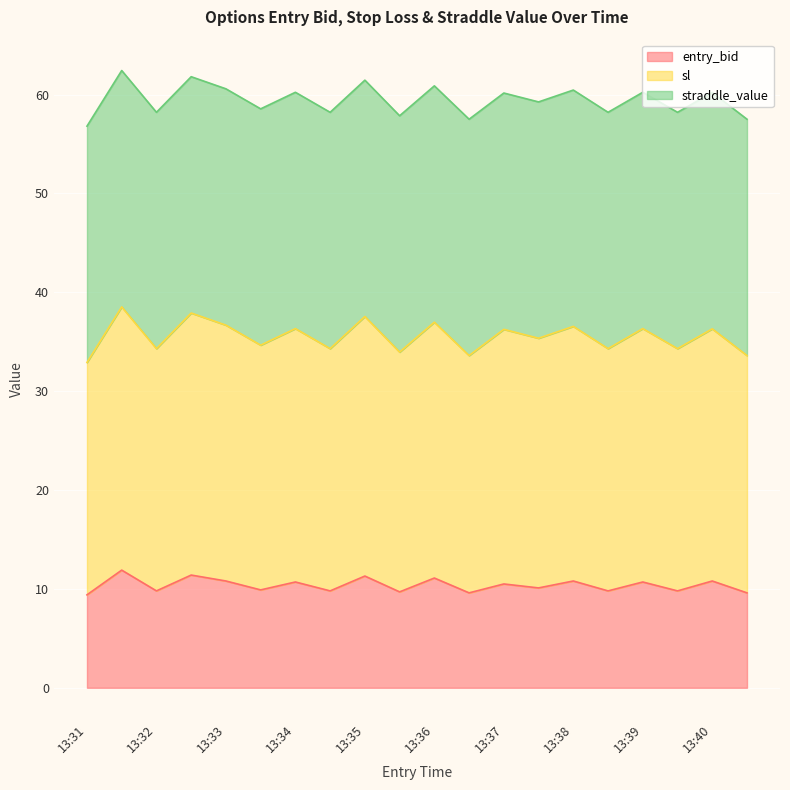

What is the difference between the maximum and minimum values in the sl series?

5.6